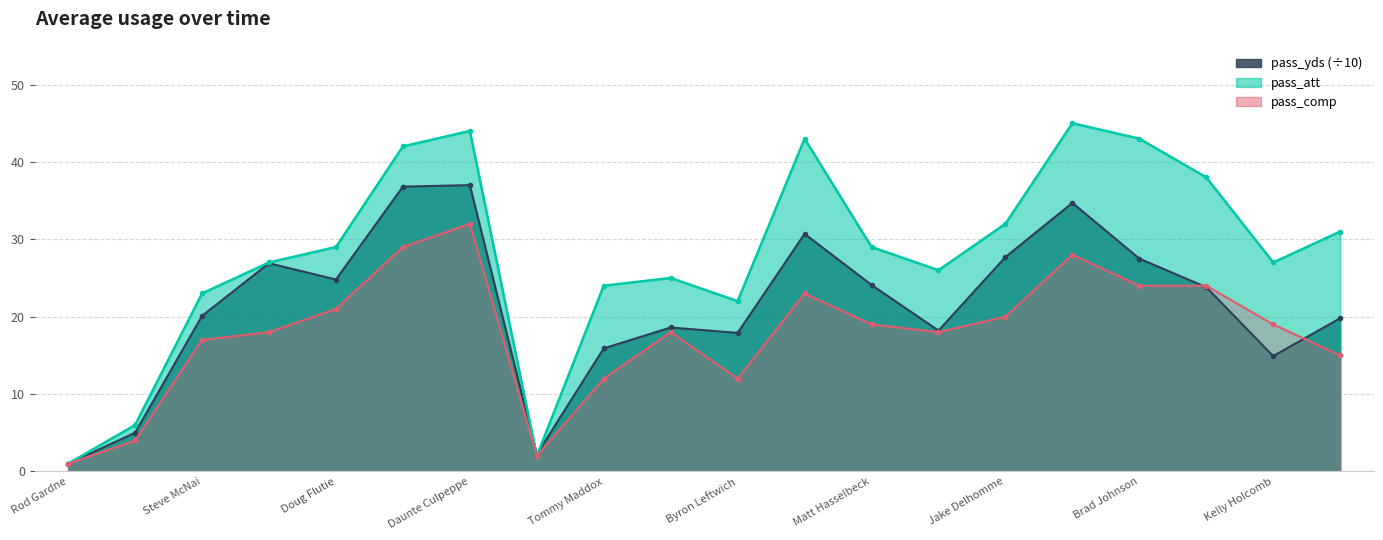

Reading left to right, what are all the values shown in this chart?

pass_yds: 1.0	5.0	20.1	26.9	24.8	36.8	37.0	2.2	15.9	18.6	17.9	30.7	24.1	18.2	27.7	34.7	27.5	23.8	14.9	19.8
pass_att: 1.0	6.0	23.0	27.0	29.0	42.0	44.0	2.0	24.0	25.0	22.0	43.0	29.0	26.0	32.0	45.0	43.0	38.0	27.0	31.0
pass_comp: 1.0	4.0	17.0	18.0	21.0	29.0	32.0	2.0	12.0	18.0	12.0	23.0	19.0	18.0	20.0	28.0	24.0	24.0	19.0	15.0